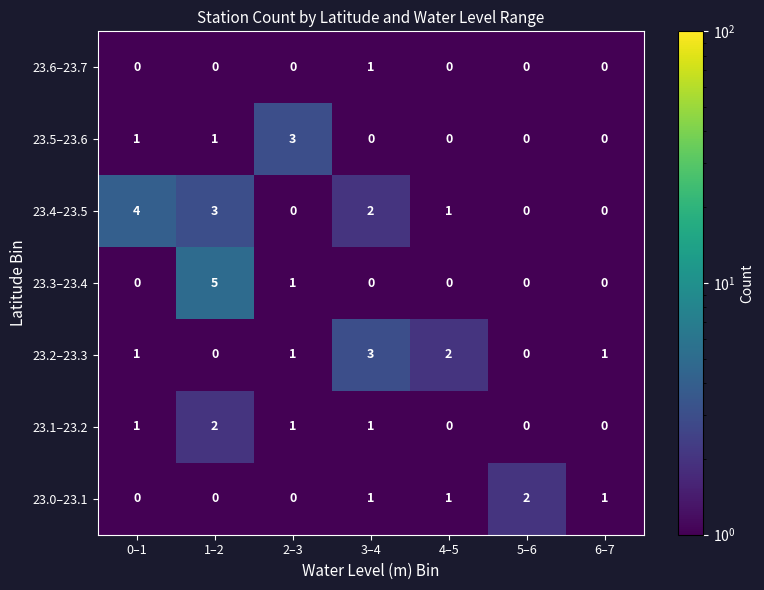

At which category is the sum across all series the highest?

1–2